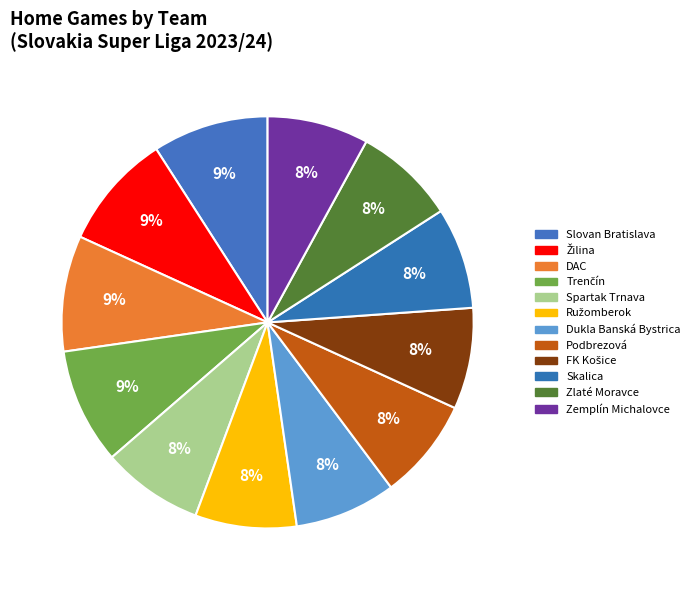

To the nearest percent, what is the difference between the largest and smallest slice percentages?

1%